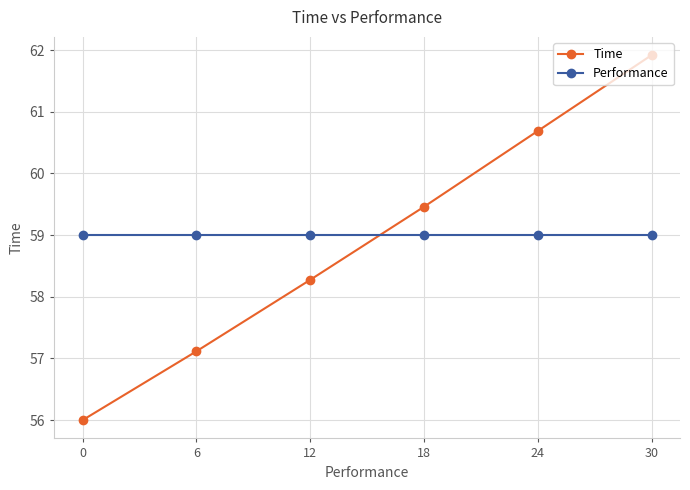

Which series has the widest spread of values?

Time